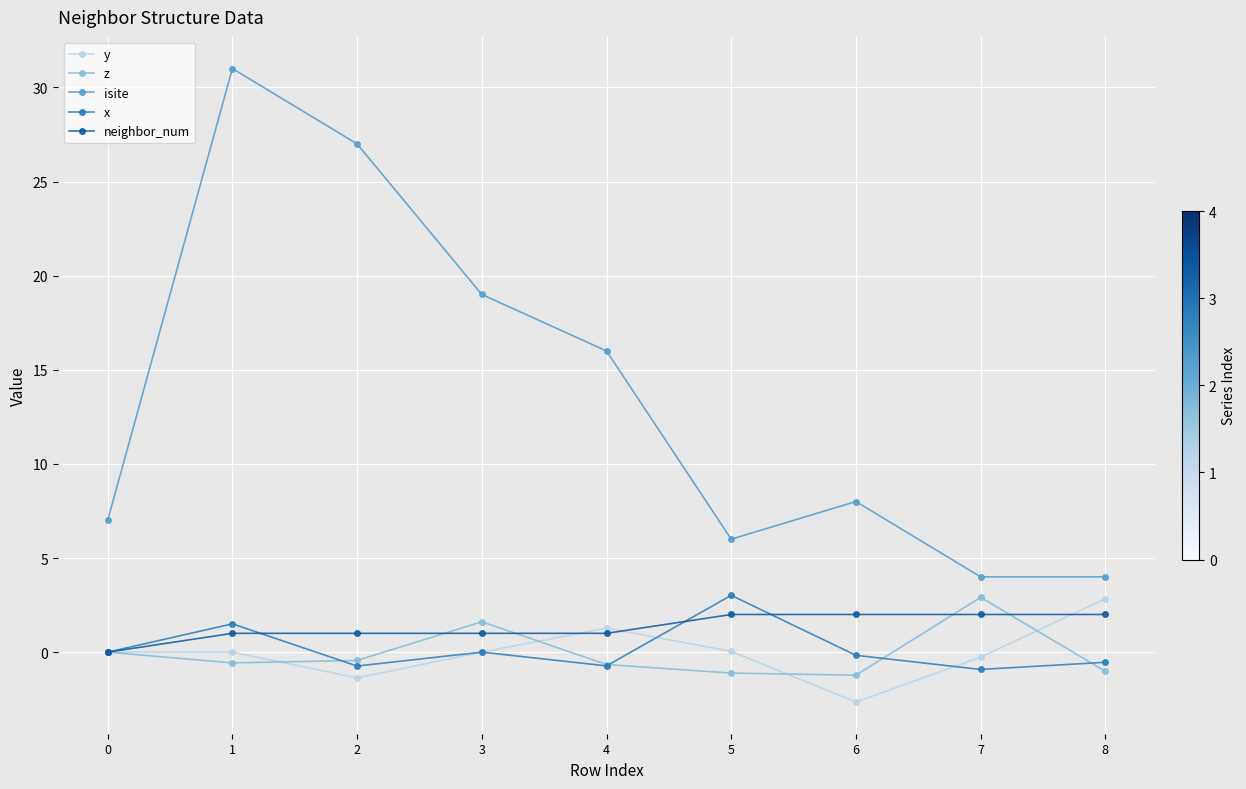

What is the lowest value of the x series?

-0.9